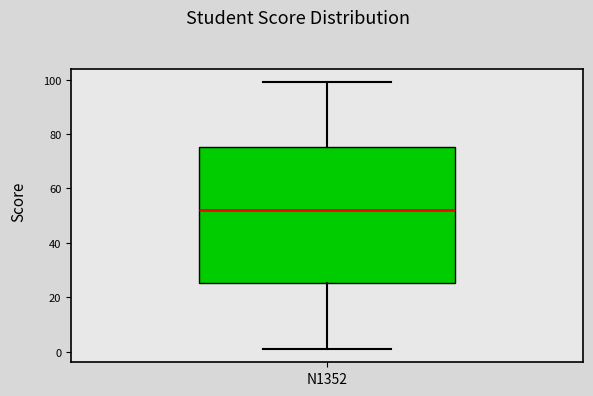

Transcribe this box plot: give where the median line is, the range the box spans, and where the two whiskers end, as read against the y-axis. The values are not printed on the chart, so give them approximately, as read against the axis.

median 52, box 26 to 76, whiskers 2 to 100